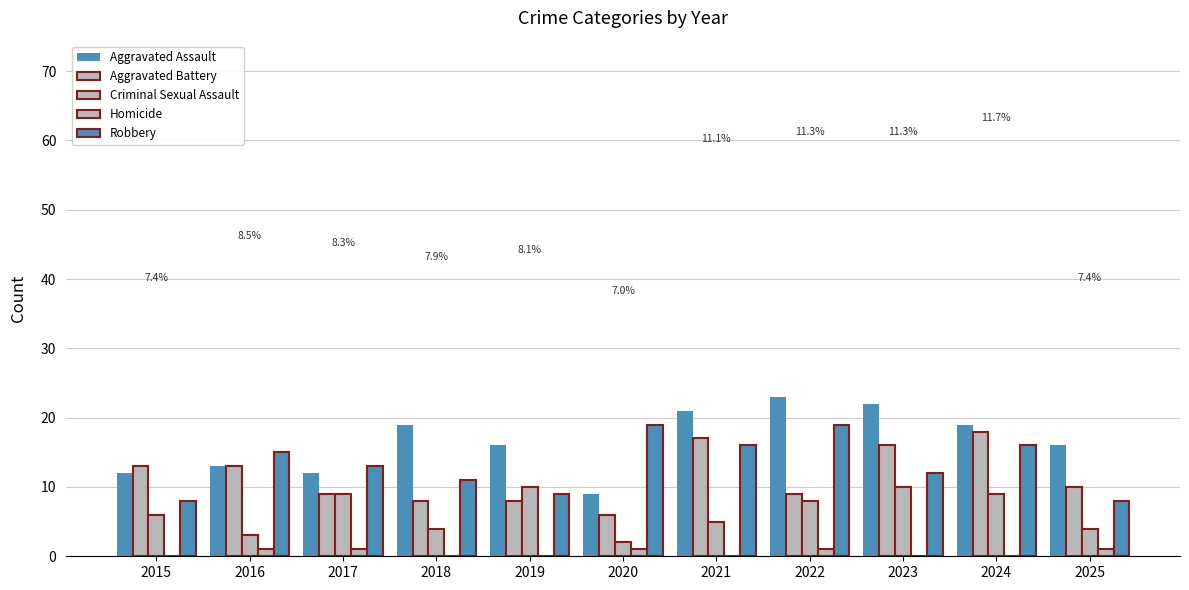

What is the total value across all series at 2019?

43